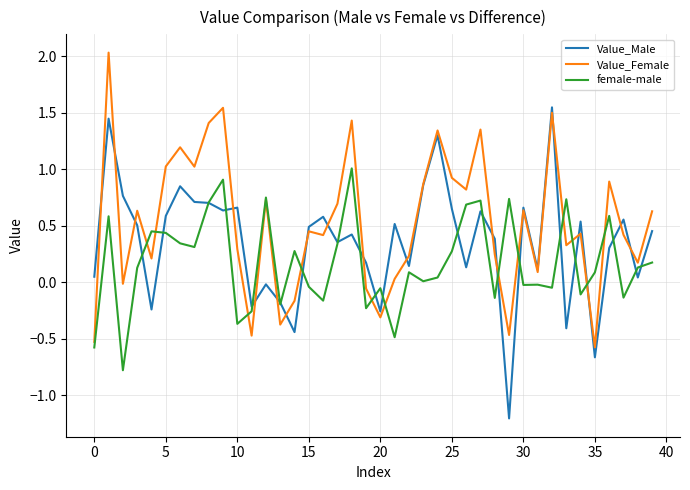

Rank the series by their maximum value, from highest to lowest.

Value_Female, Value_Male, female-male